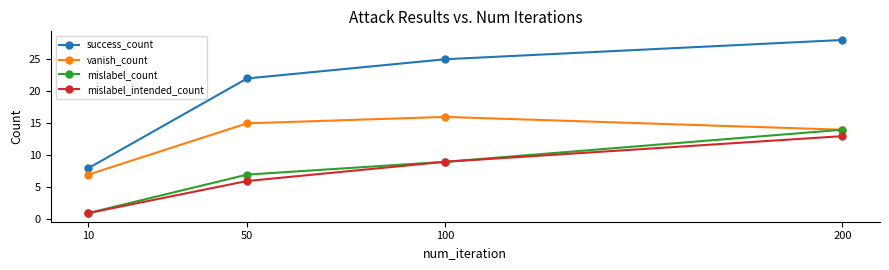

What is the sum of all mislabel_count values?

31